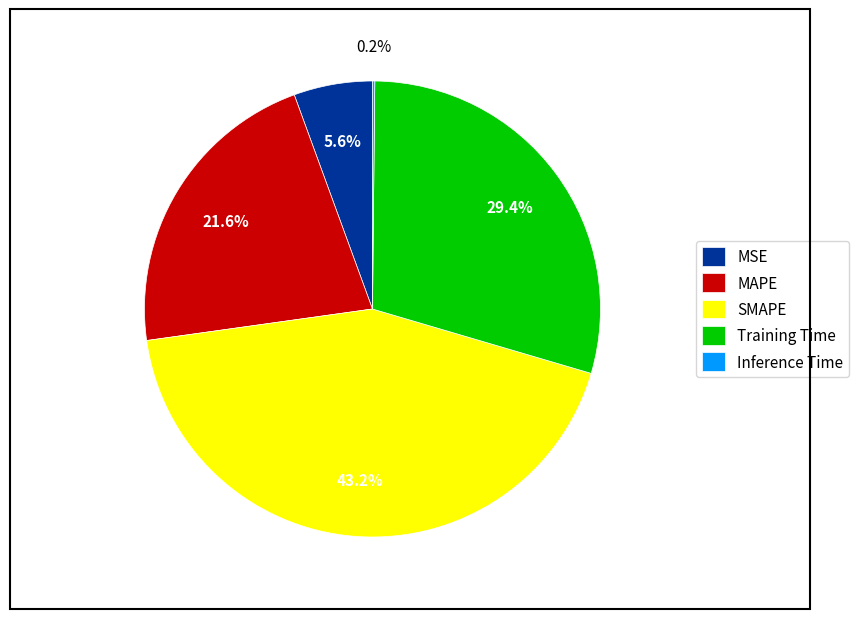

True or false: Training Time accounts for 23% of the total.

False